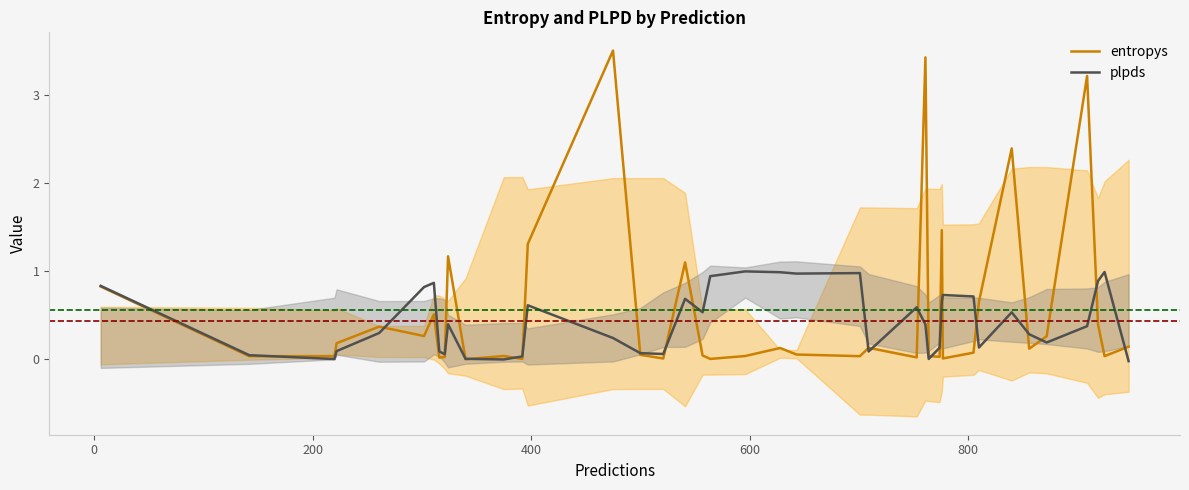

After their last crossing, which series has the higher values: plpds or entropys?

entropys